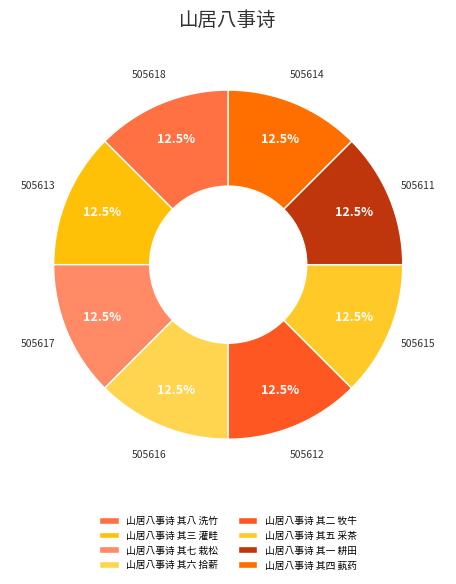

The 山居八事诗 其三 灌畦 slice represents 24% of the pie. True or false?

False